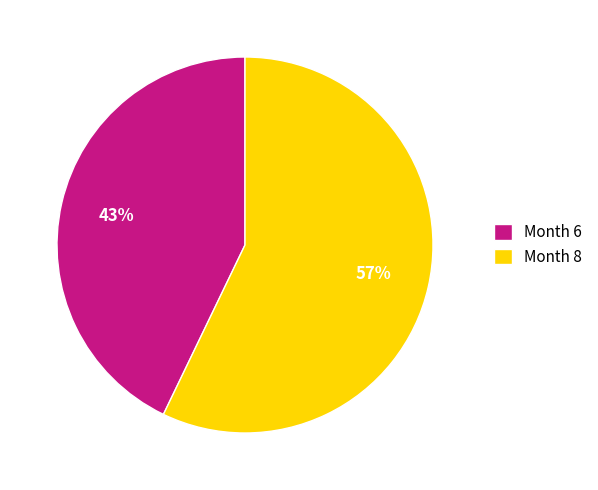

Which category accounts for the majority?

Month 8